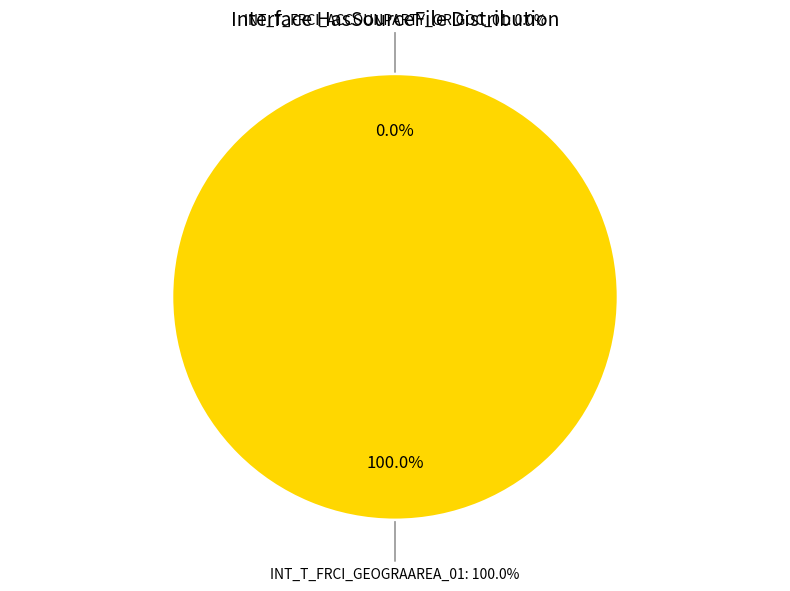

Between INT_T_FRCI_GEOGRAAREA_01 and INT_T_FRCI_ACCOUNPARTY_ORIGOC_01, which is larger?

INT_T_FRCI_GEOGRAAREA_01